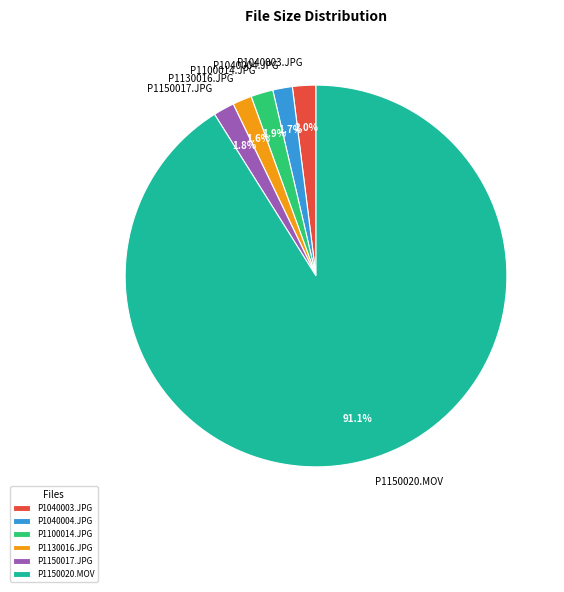

Which slice is the largest?

P1150020.MOV